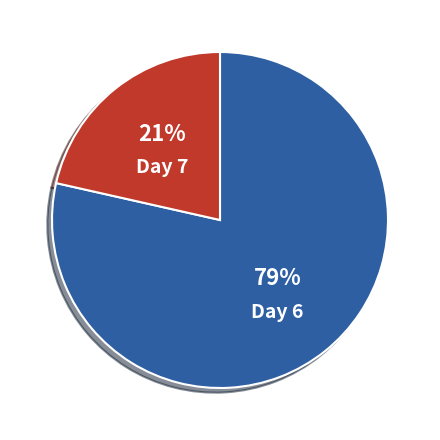

Which category has the smallest portion of the pie?

Day 7